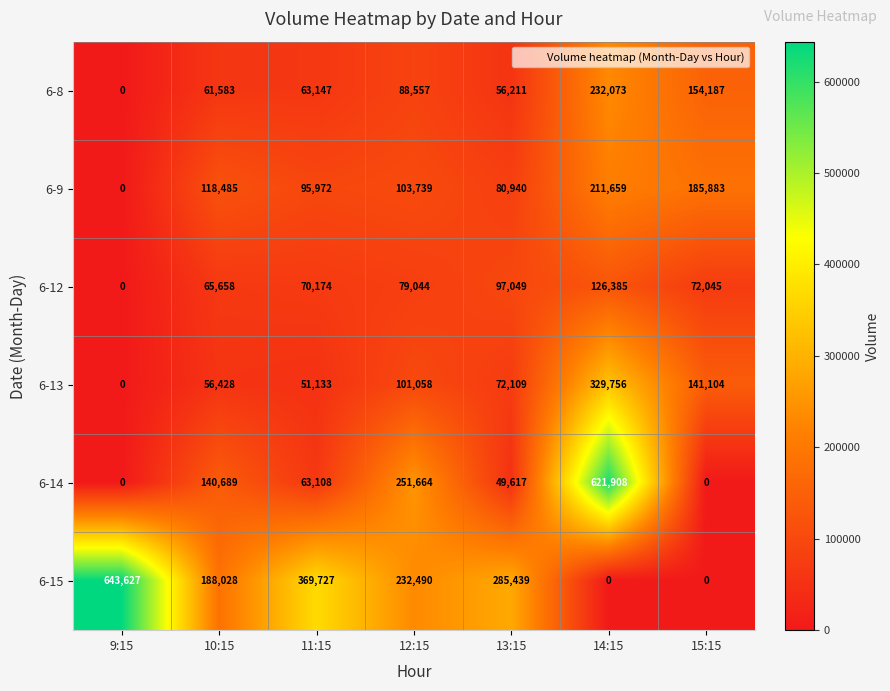

What is the average value of the 6-13 series?

107370